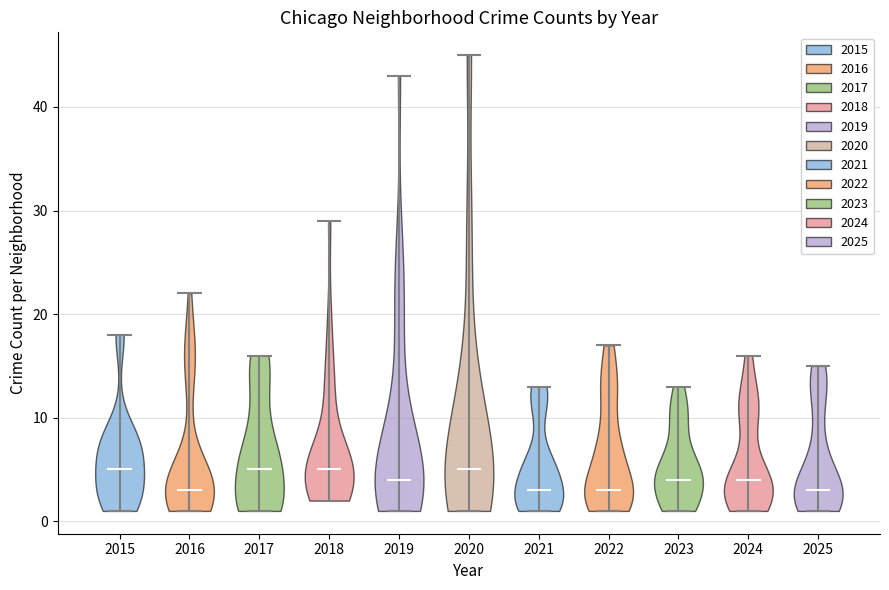

Reading left to right, read every violin against the y-axis: where its median line is, and the lowest and highest points it reaches. The values are not printed on the chart, so give them approximately, as read against the axis.

2015: median line 5, lowest point 1, highest point 18
2016: median line 3, lowest point 1, highest point 22
2017: median line 5, lowest point 1, highest point 16
2018: median line 5, lowest point 2, highest point 29
2019: median line 4, lowest point 1, highest point 43
2020: median line 5, lowest point 1, highest point 45
2021: median line 3, lowest point 1, highest point 13
2022: median line 3, lowest point 1, highest point 17
2023: median line 4, lowest point 1, highest point 13
2024: median line 4, lowest point 1, highest point 16
2025: median line 3, lowest point 1, highest point 15